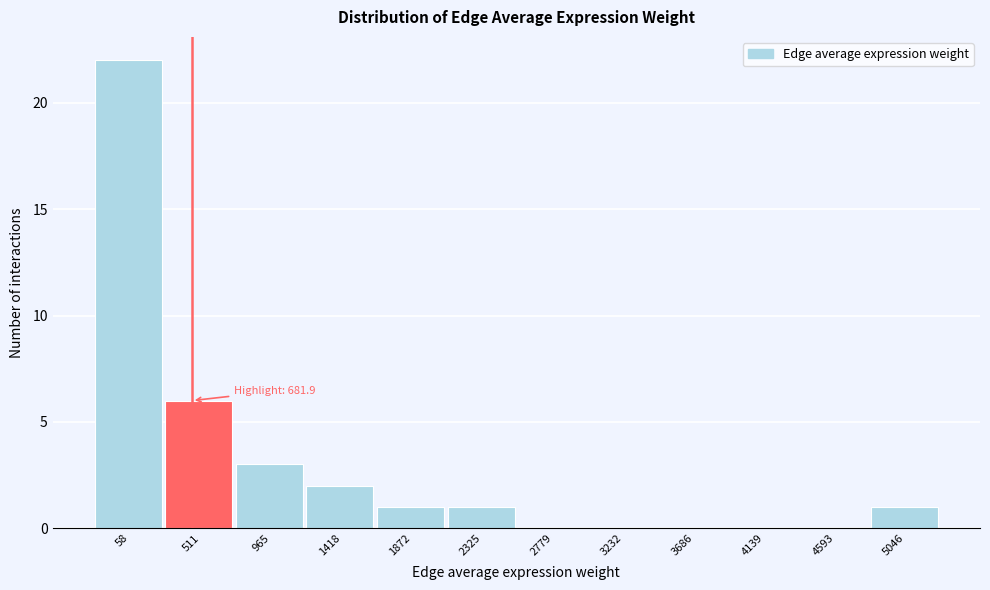

Reading right to left, what are all the values shown in this chart?

5046=1	4593=0	4139=0	3686=0	3232=0	2779=0	2325=1	1872=1	1418=2	965=3	511=6	58=22